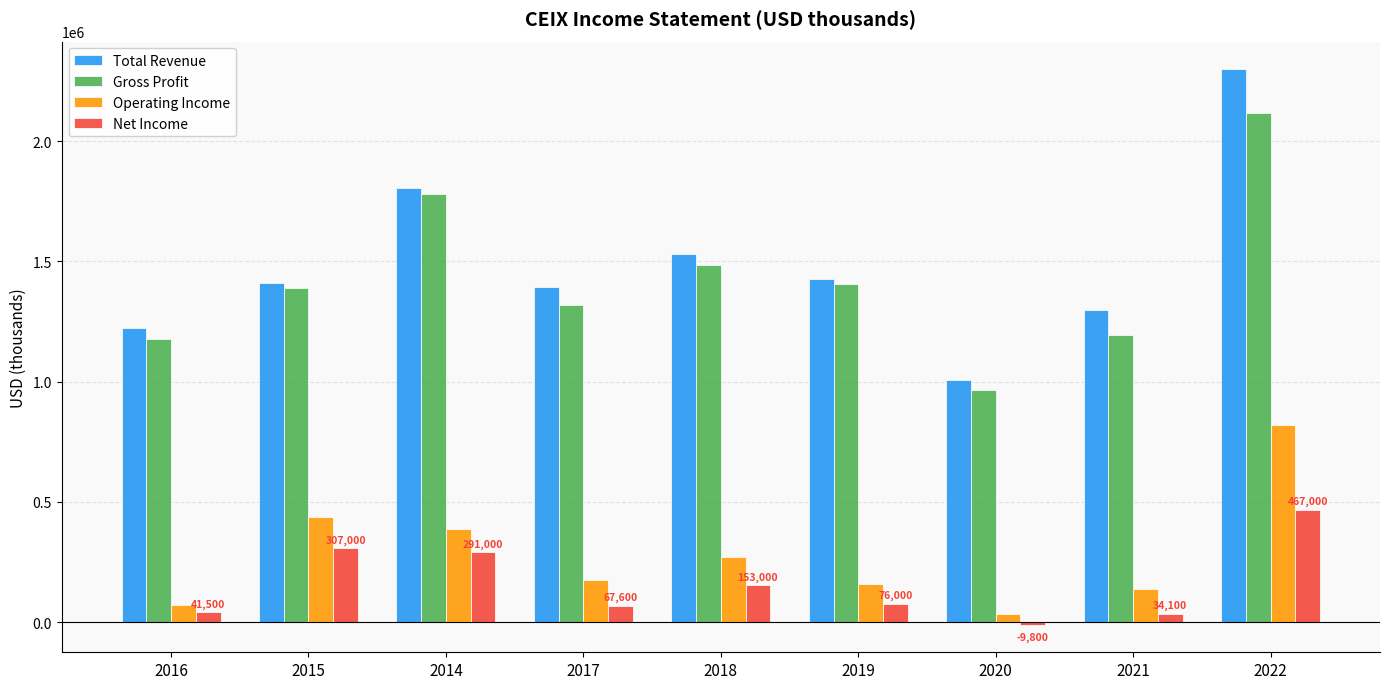

The value of Net Income at 2014 is 291000. True or false?

True